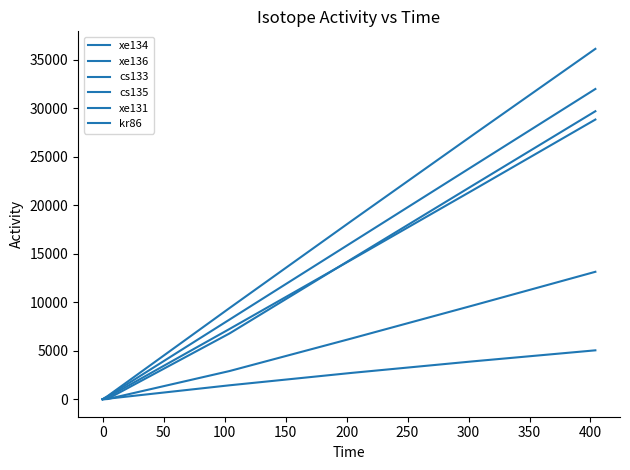

How many values in the cs133 series are below 14432?

3